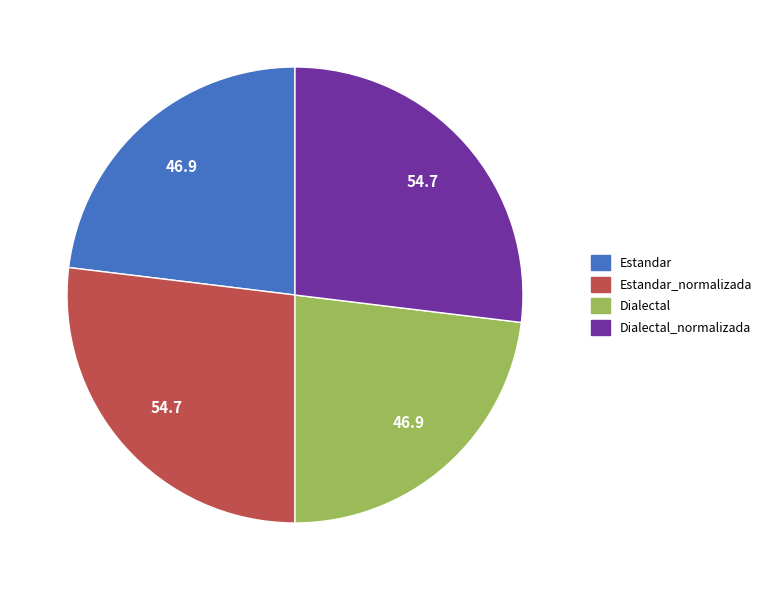

Does any single category account for the majority?

No